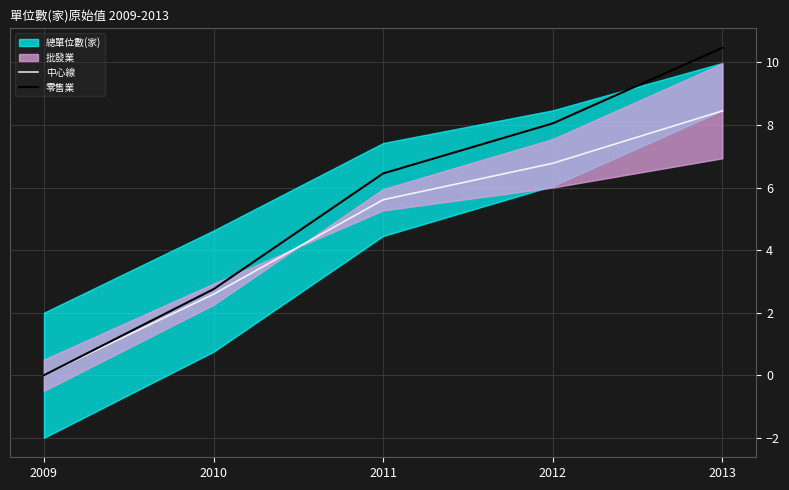

Reading left to right, transcribe all the data shown in this chart.

中心線: 2009=0.0	2010=2.6	2011=5.6	2012=6.8	2013=8.5
零售業: 2009=0.0	2010=2.8	2011=6.5	2012=8.1	2013=10.5